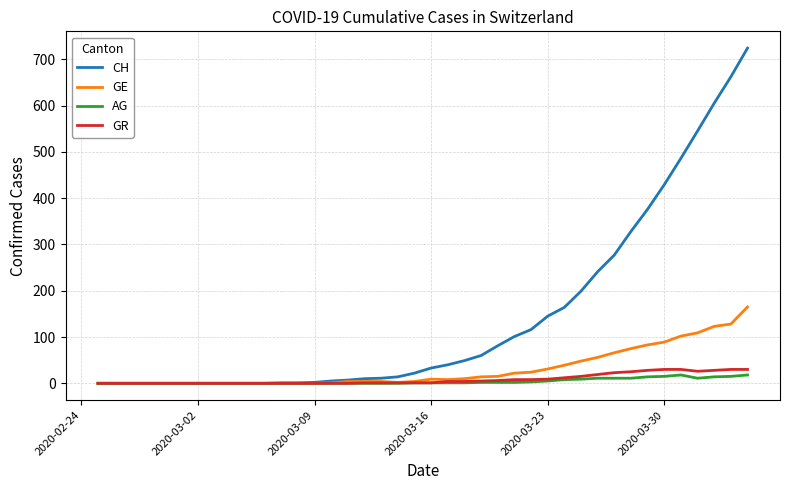

Which series has the largest total across all categories?

CH